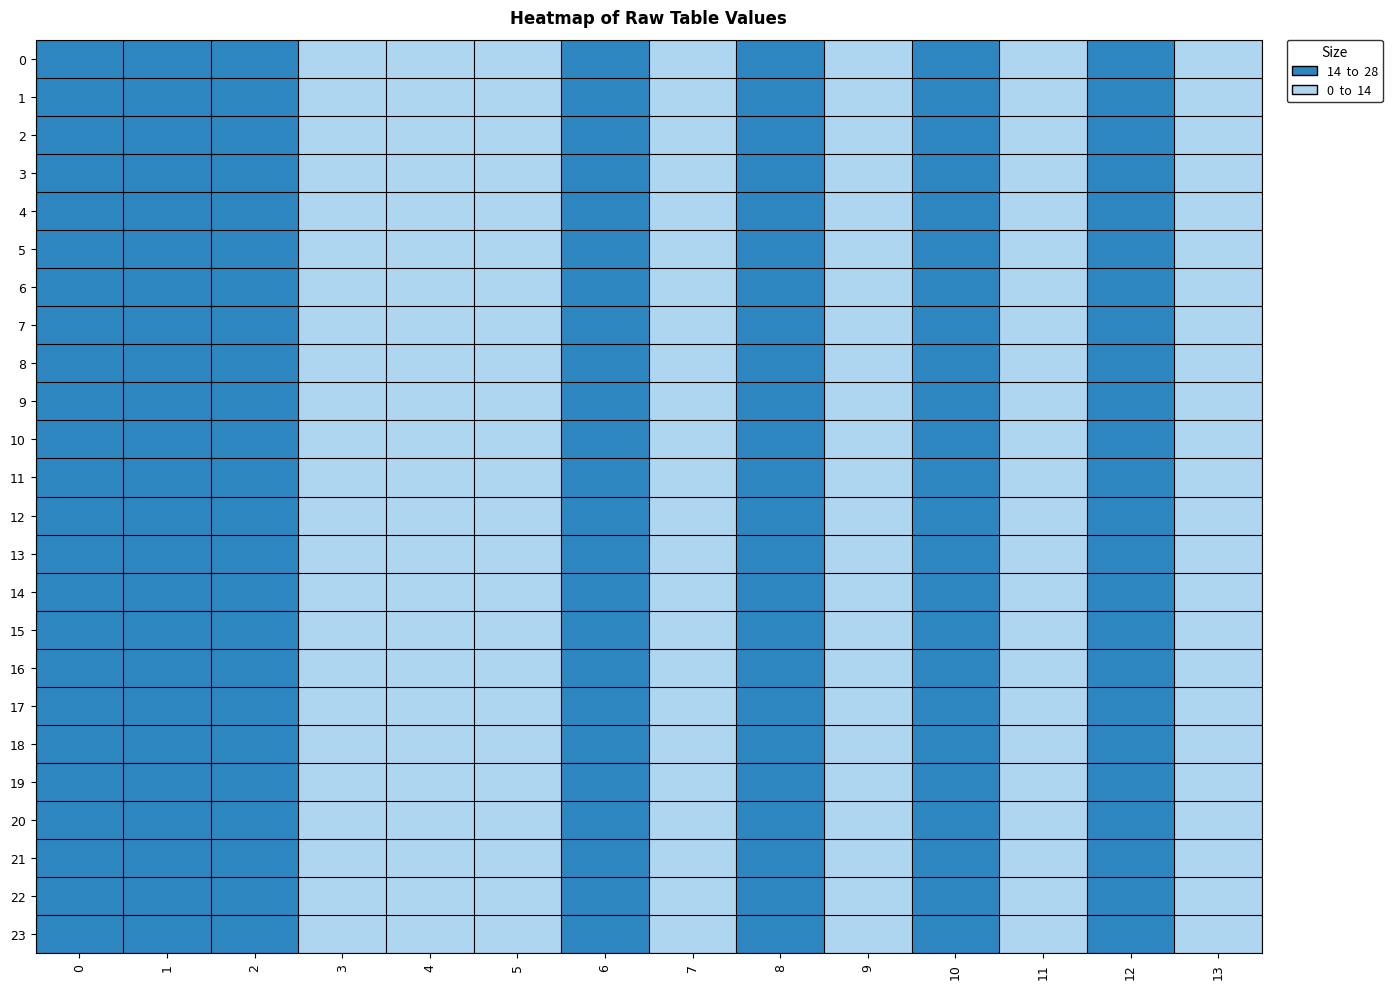

Reading right to left, transcribe all the data shown in this chart.

0: 13=1	12=2	11=1	10=2	9=1	8=2	7=1	6=2	5=1	4=1	3=1	2=2	1=2	0=2
1: 13=1	12=2	11=1	10=2	9=1	8=2	7=1	6=2	5=1	4=1	3=1	2=2	1=2	0=2
2: 13=1	12=2	11=1	10=2	9=1	8=2	7=1	6=2	5=1	4=1	3=1	2=2	1=2	0=2
3: 13=1	12=2	11=1	10=2	9=1	8=2	7=1	6=2	5=1	4=1	3=1	2=2	1=2	0=2
4: 13=1	12=2	11=1	10=2	9=1	8=2	7=1	6=2	5=1	4=1	3=1	2=2	1=2	0=2
5: 13=1	12=2	11=1	10=2	9=1	8=2	7=1	6=2	5=1	4=1	3=1	2=2	1=2	0=2
6: 13=1	12=2	11=1	10=2	9=1	8=2	7=1	6=2	5=1	4=1	3=1	2=2	1=2	0=2
7: 13=1	12=2	11=1	10=2	9=1	8=2	7=1	6=2	5=1	4=1	3=1	2=2	1=2	0=2
8: 13=1	12=2	11=1	10=2	9=1	8=2	7=1	6=2	5=1	4=1	3=1	2=2	1=2	0=2
9: 13=1	12=2	11=1	10=2	9=1	8=2	7=1	6=2	5=1	4=1	3=1	2=2	1=2	0=2
10: 13=1	12=2	11=1	10=2	9=1	8=2	7=1	6=2	5=1	4=1	3=1	2=2	1=2	0=2
11: 13=1	12=2	11=1	10=2	9=1	8=2	7=1	6=2	5=1	4=1	3=1	2=2	1=2	0=2
12: 13=1	12=2	11=1	10=2	9=1	8=2	7=1	6=2	5=1	4=1	3=1	2=2	1=2	0=2
13: 13=1	12=2	11=1	10=2	9=1	8=2	7=1	6=2	5=1	4=1	3=1	2=2	1=2	0=2
14: 13=1	12=2	11=1	10=2	9=1	8=2	7=1	6=2	5=1	4=1	3=1	2=2	1=2	0=2
15: 13=1	12=2	11=1	10=2	9=1	8=2	7=1	6=2	5=1	4=1	3=1	2=2	1=2	0=2
16: 13=1	12=2	11=1	10=2	9=1	8=2	7=1	6=2	5=1	4=1	3=1	2=2	1=2	0=2
17: 13=1	12=2	11=1	10=2	9=1	8=2	7=1	6=2	5=1	4=1	3=1	2=2	1=2	0=2
18: 13=1	12=2	11=1	10=2	9=1	8=2	7=1	6=2	5=1	4=1	3=1	2=2	1=2	0=2
19: 13=1	12=2	11=1	10=2	9=1	8=2	7=1	6=2	5=1	4=1	3=1	2=2	1=2	0=2
20: 13=1	12=2	11=1	10=2	9=1	8=2	7=1	6=2	5=1	4=1	3=1	2=2	1=2	0=2
21: 13=1	12=2	11=1	10=2	9=1	8=2	7=1	6=2	5=1	4=1	3=1	2=2	1=2	0=2
22: 13=1	12=2	11=1	10=2	9=1	8=2	7=1	6=2	5=1	4=1	3=1	2=2	1=2	0=2
23: 13=1	12=2	11=1	10=2	9=1	8=2	7=1	6=2	5=1	4=1	3=1	2=2	1=2	0=2